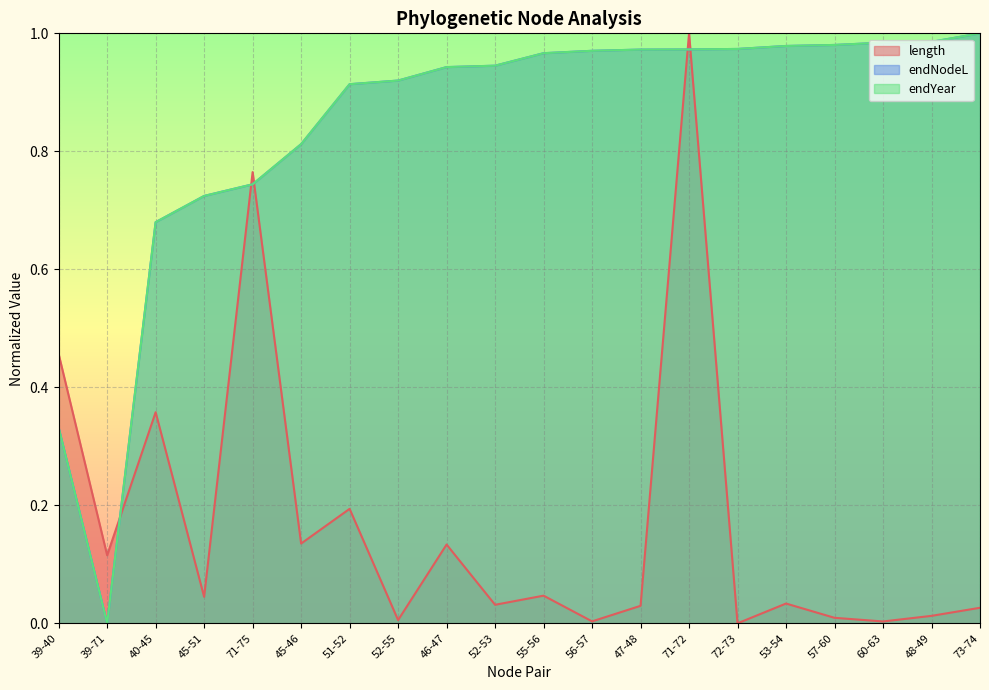

What is the label of the 7th point from the left?

51-52